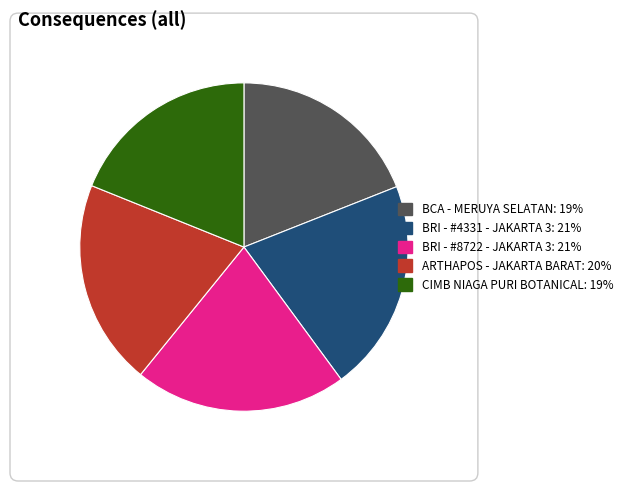

Is there a majority slice in this chart?

No